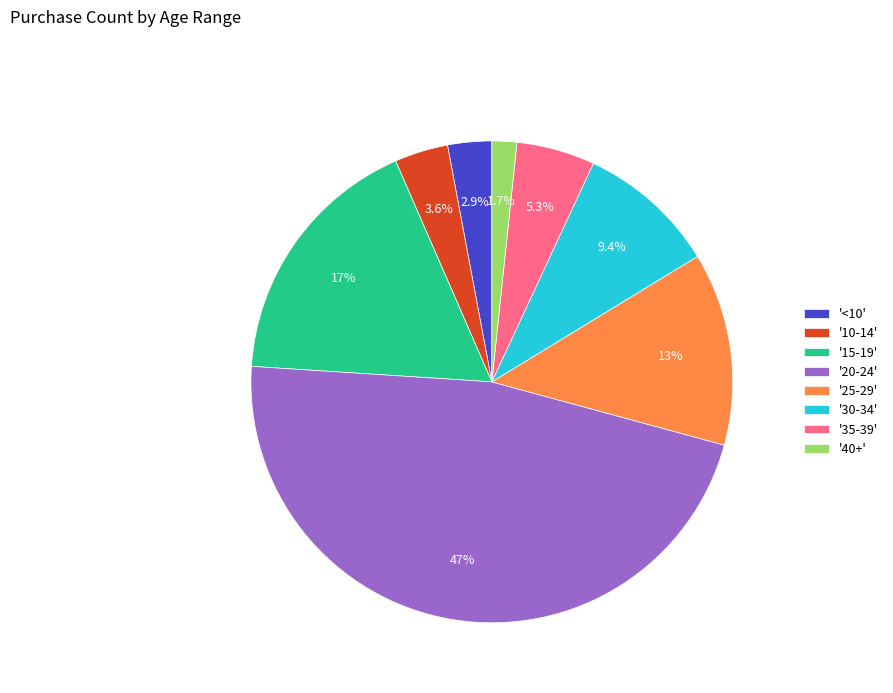

Which slice is the smallest?

'40+'